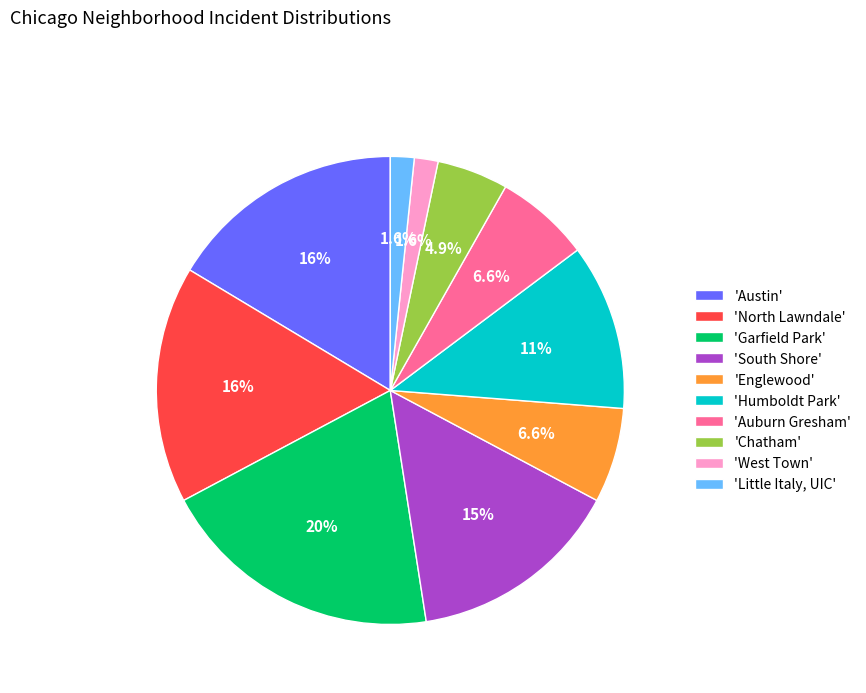

Is the sum of 'Chatham' and 'Auburn Gresham' greater than half?

No